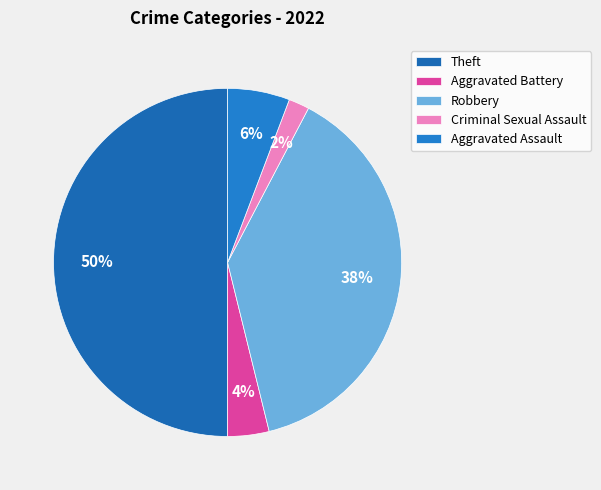

Which slice is the smallest?

Criminal Sexual Assault